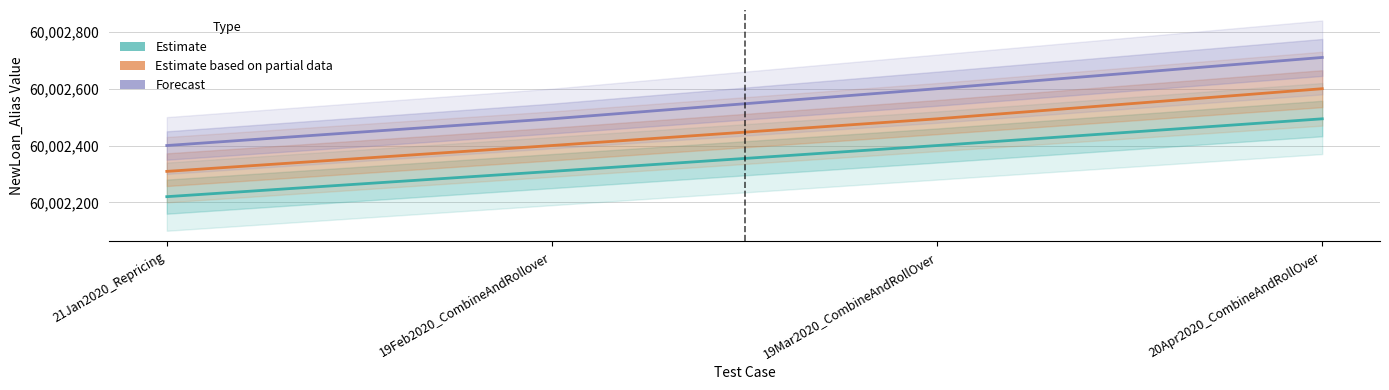

What is the label of the 2nd point from the right?

19Mar2020_CombineAndRollOver